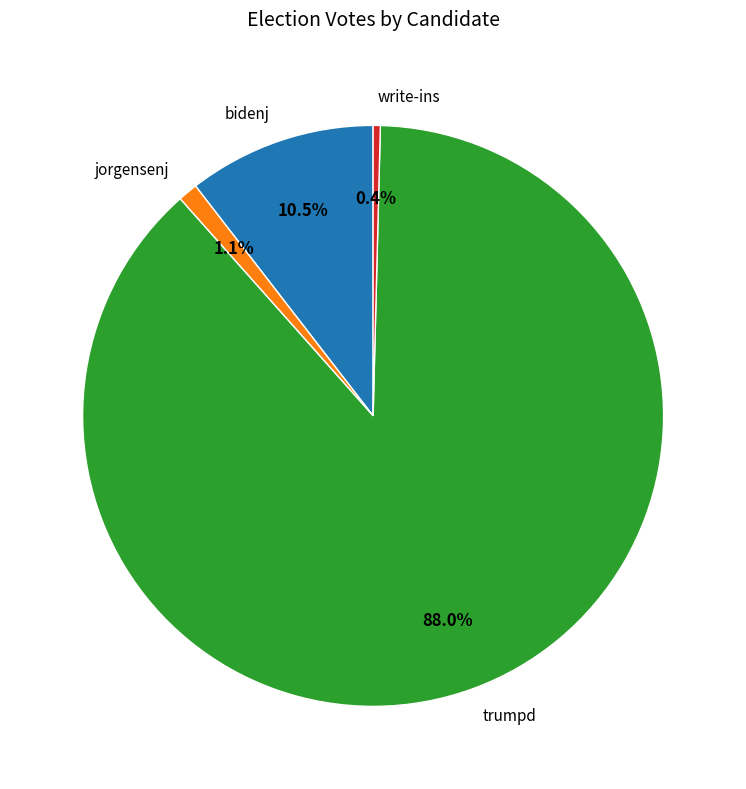

Combined, what portion of the pie is jorgensenj and trumpd?

89.1%